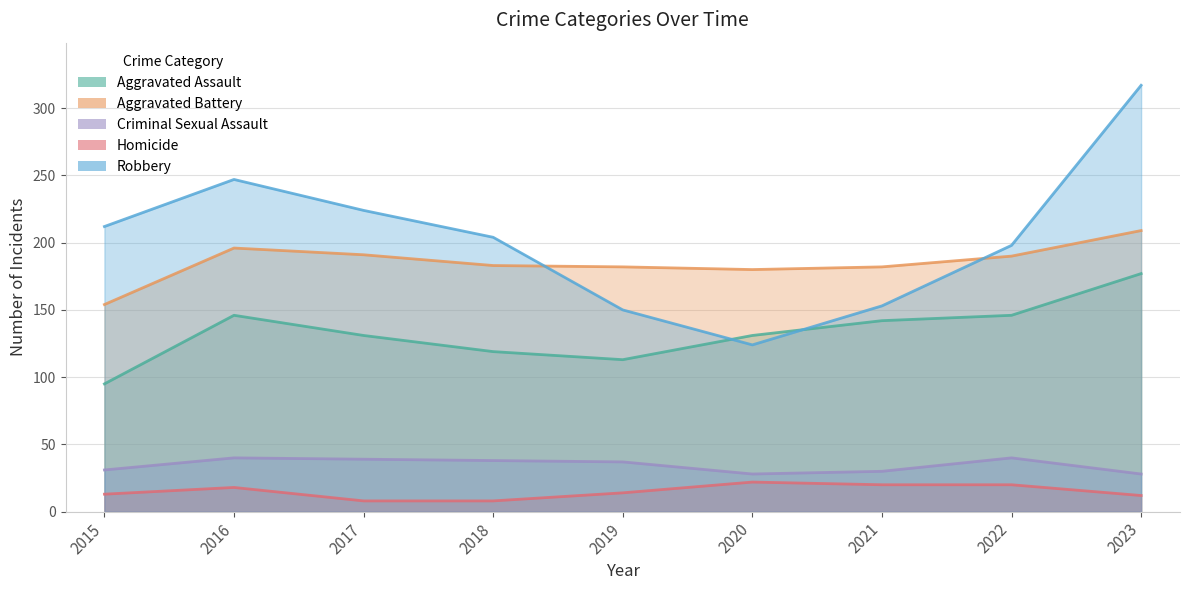

Reading left to right, what are all the values shown in this chart?

Aggravated Assault: 95	146	131	119	113	131	142	146	177
Aggravated Battery: 154	196	191	183	182	180	182	190	209
Criminal Sexual Assault: 31	40	39	38	37	28	30	40	28
Homicide: 13	18	8	8	14	22	20	20	12
Robbery: 212	247	224	204	150	124	153	198	317